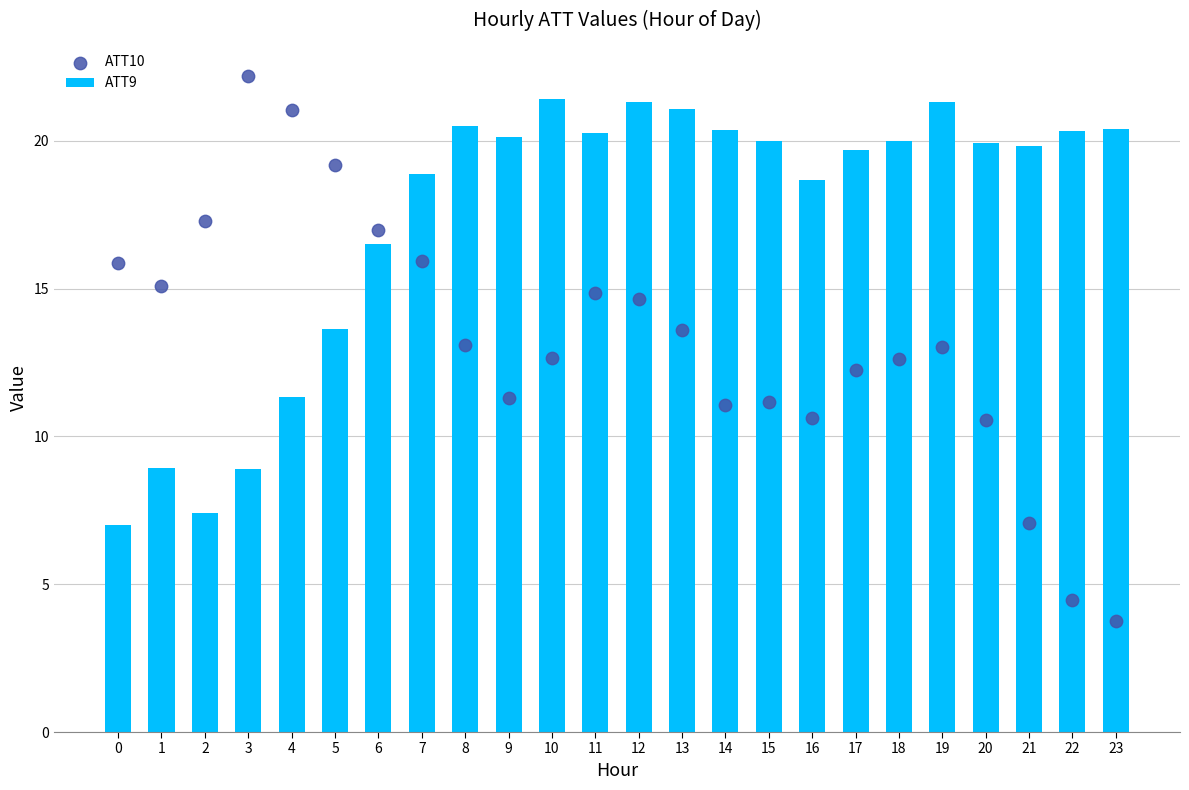

What is the total value across all series at 15?

31.1